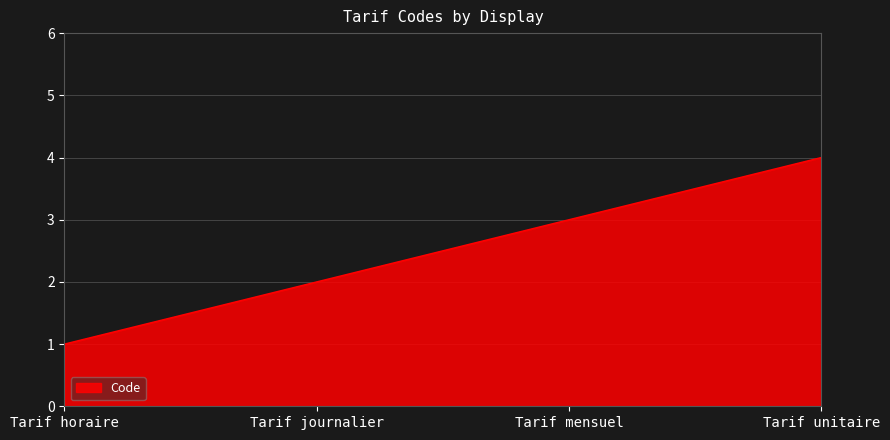

What position from the right is Tarif journalier?

3